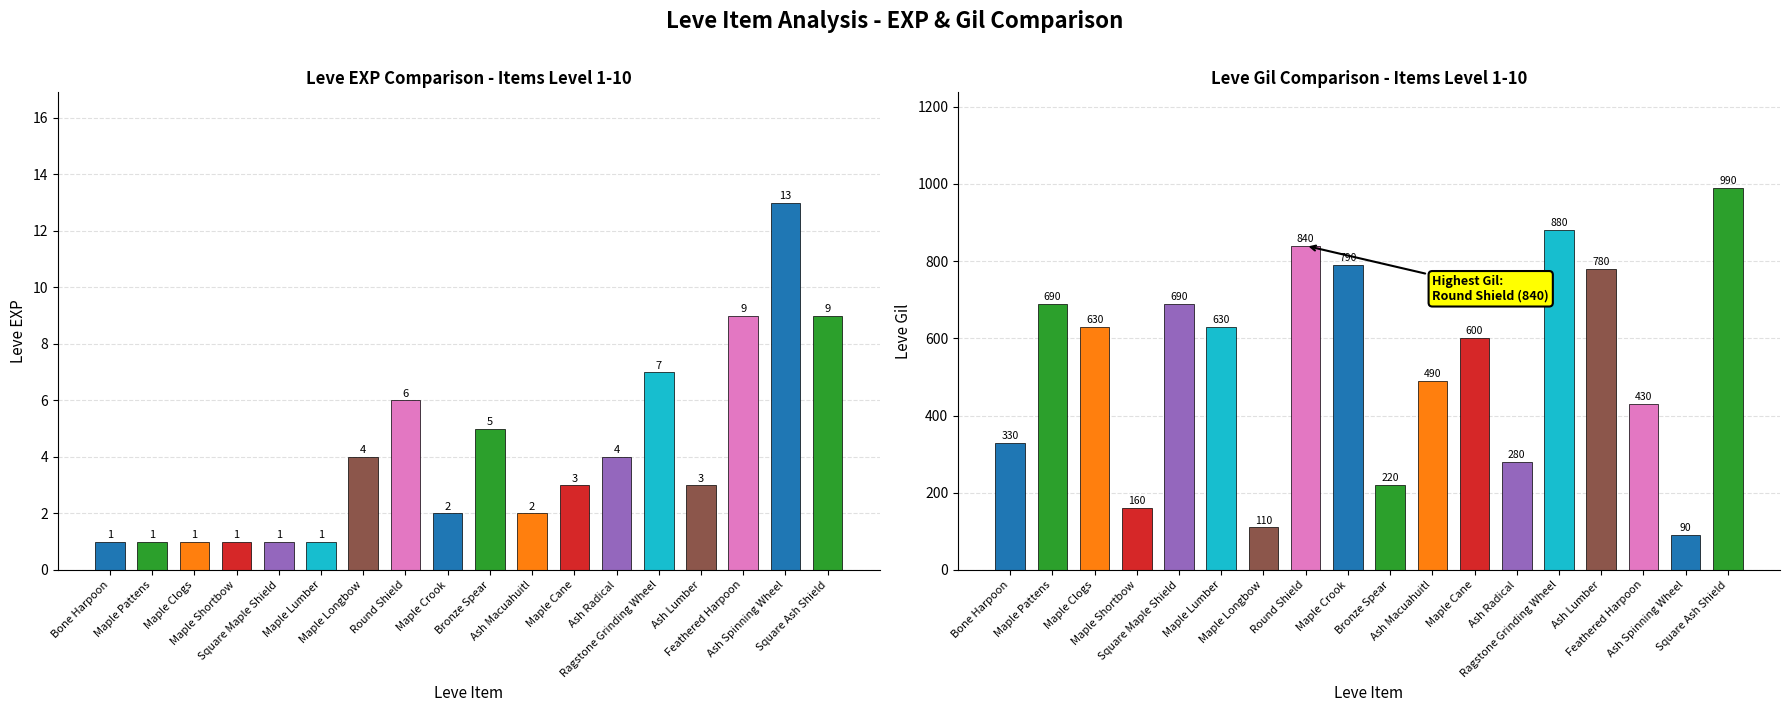

What is the label of the 7th bar from the left?

Maple Longbow